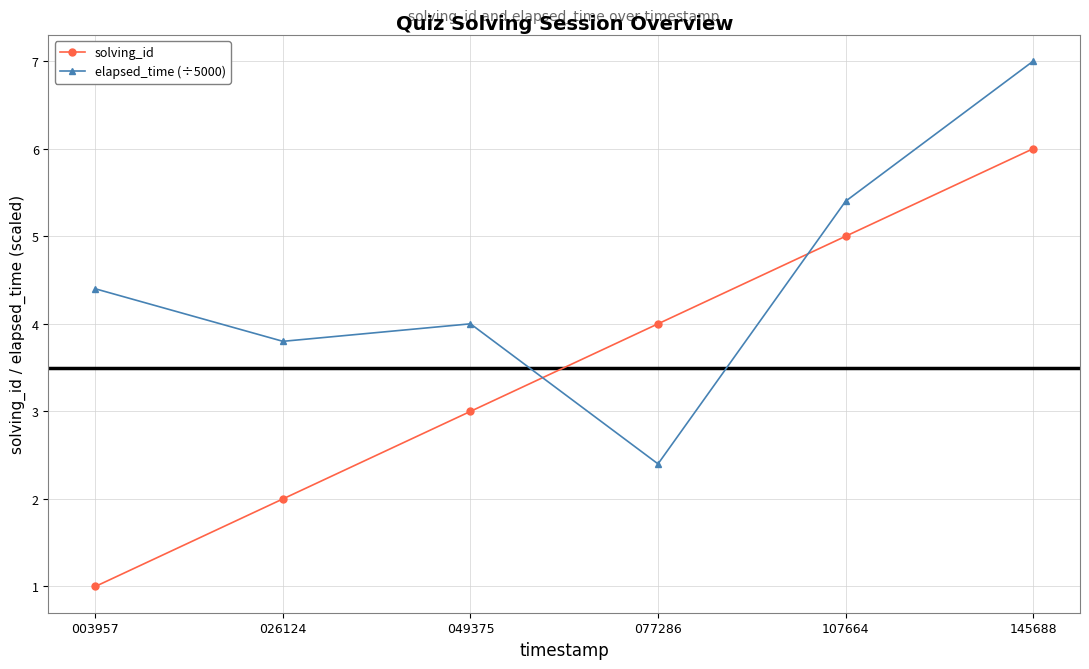

Count the number of data series in this chart.

2